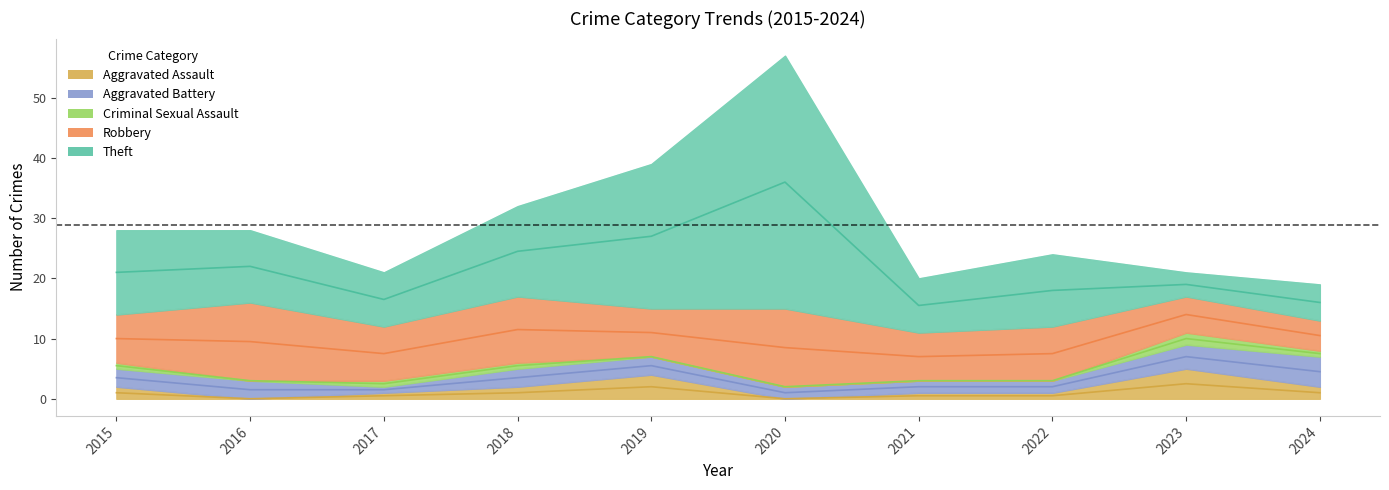

Which series has the widest spread of values?

Theft